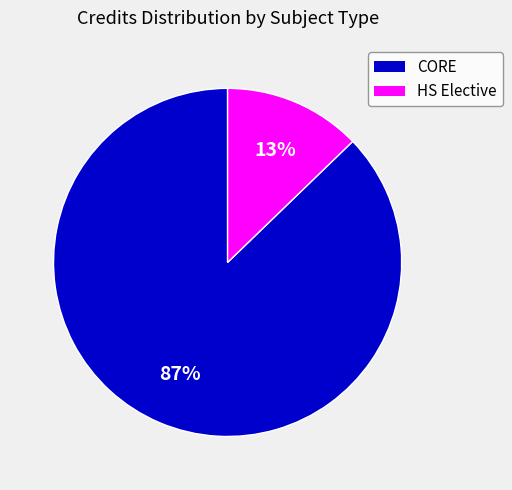

To the nearest percent, what is the average slice percentage?

50%